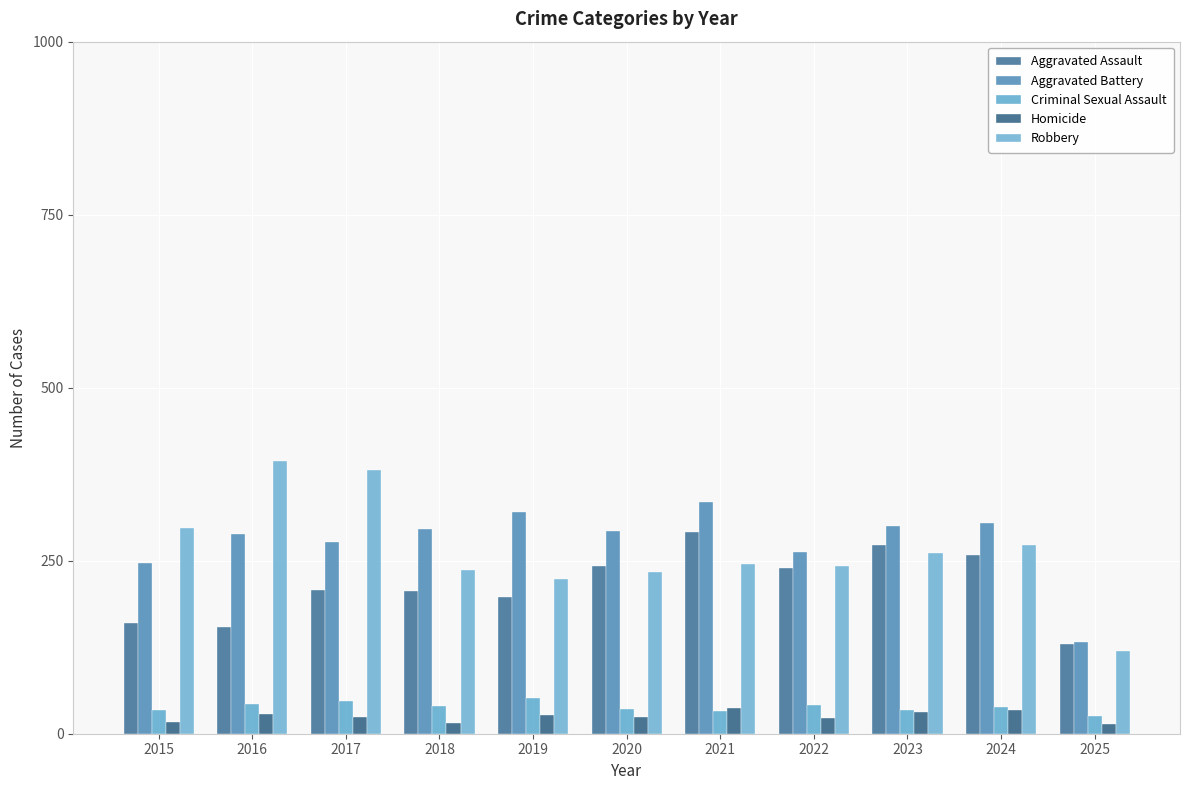

What is the value of the Aggravated Assault bar at the 6th from the left?

242